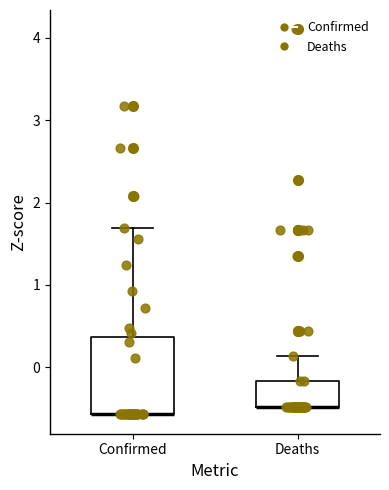

Reading left to right, read every box against the y-axis: the position of its median line, the range the box covers, and the ends of its whiskers. The values are not printed on the chart, so give them approximately, as read against the axis.

Confirmed: median -0.6 (drawn on the box's lower edge), box -0.6 to 0.4, whiskers -0.6 to 1.7
Deaths: median -0.5 (drawn on the box's lower edge), box -0.5 to -0.2, whiskers -0.5 to 0.1